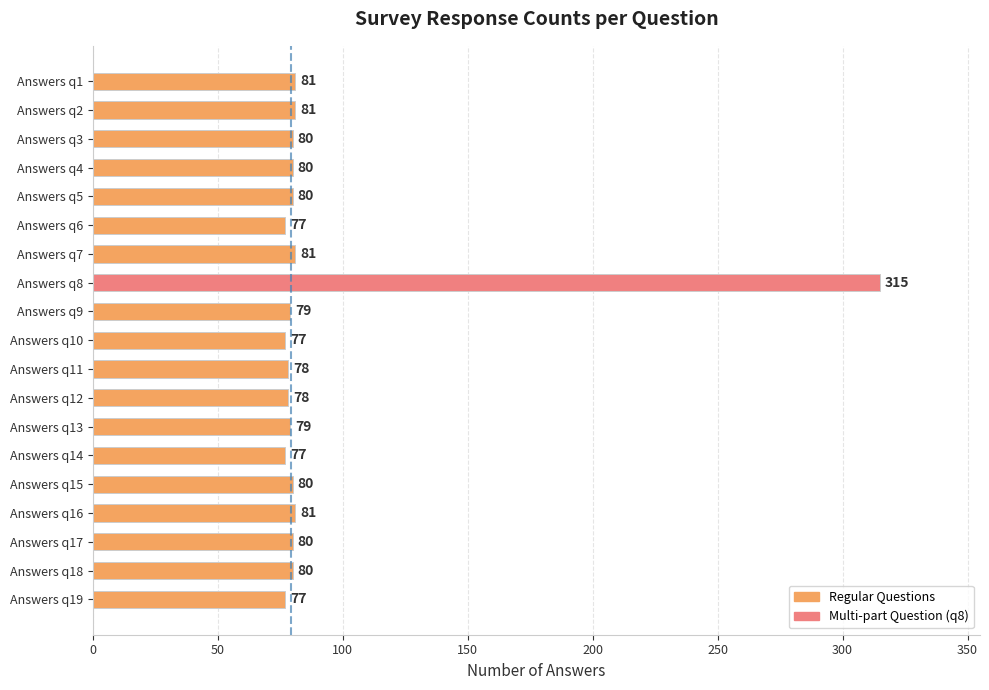

The value at Answers q17 is 80. True or false?

True